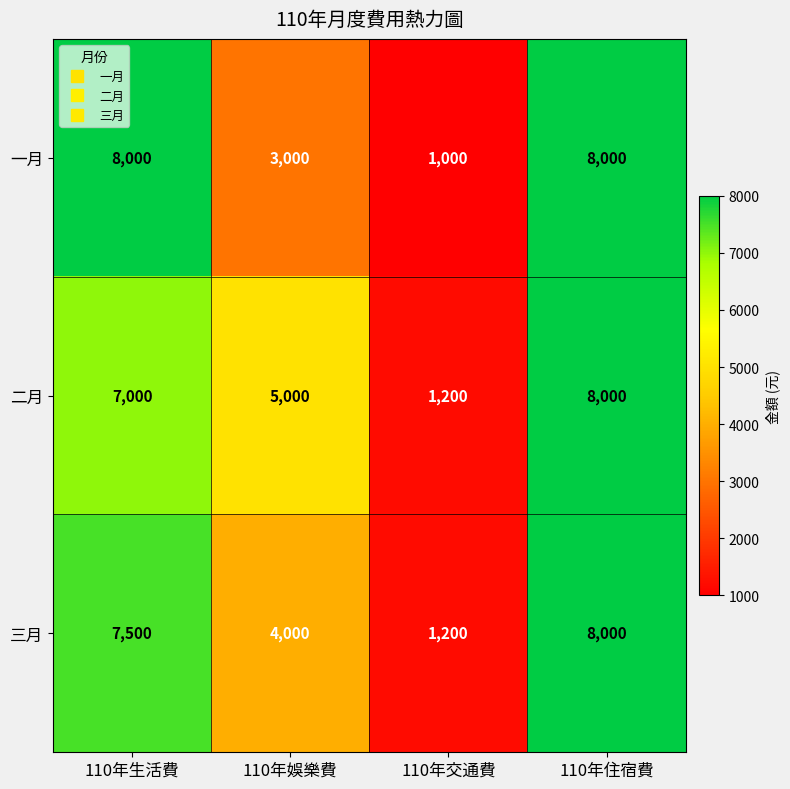

Which series changed the most between 110年生活費 and 110年住宿費?

二月